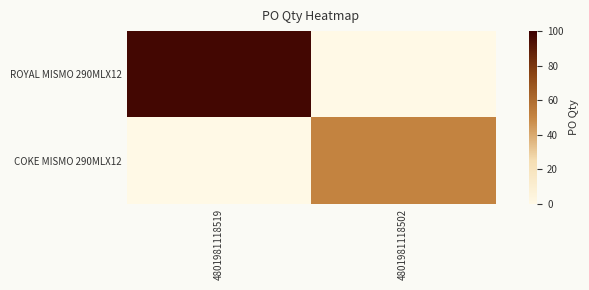

Reading left to right, extract all data points from this chart.

ROYAL MISMO 290MLX12: 4801981118519=97	4801981118502=0
COKE MISMO 290MLX12: 4801981118519=0	4801981118502=51